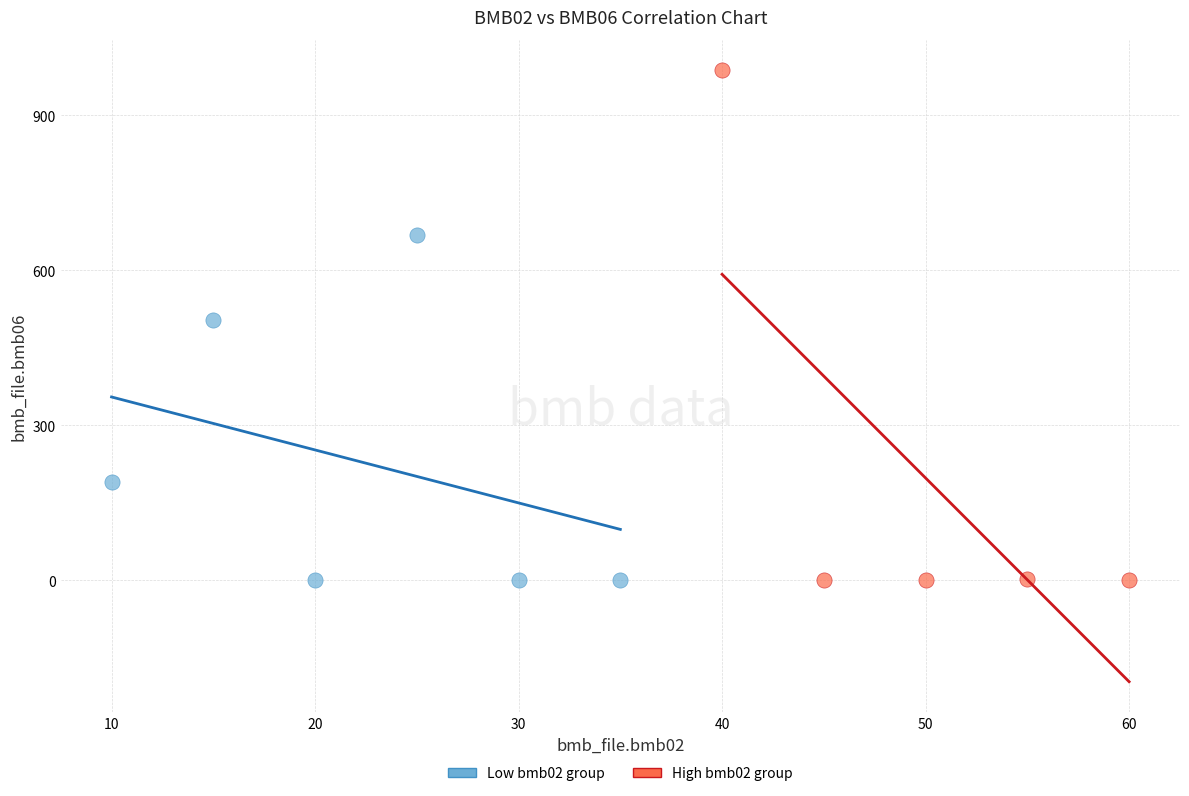

Which series reaches the maximum Y coordinate?

High bmb02 group